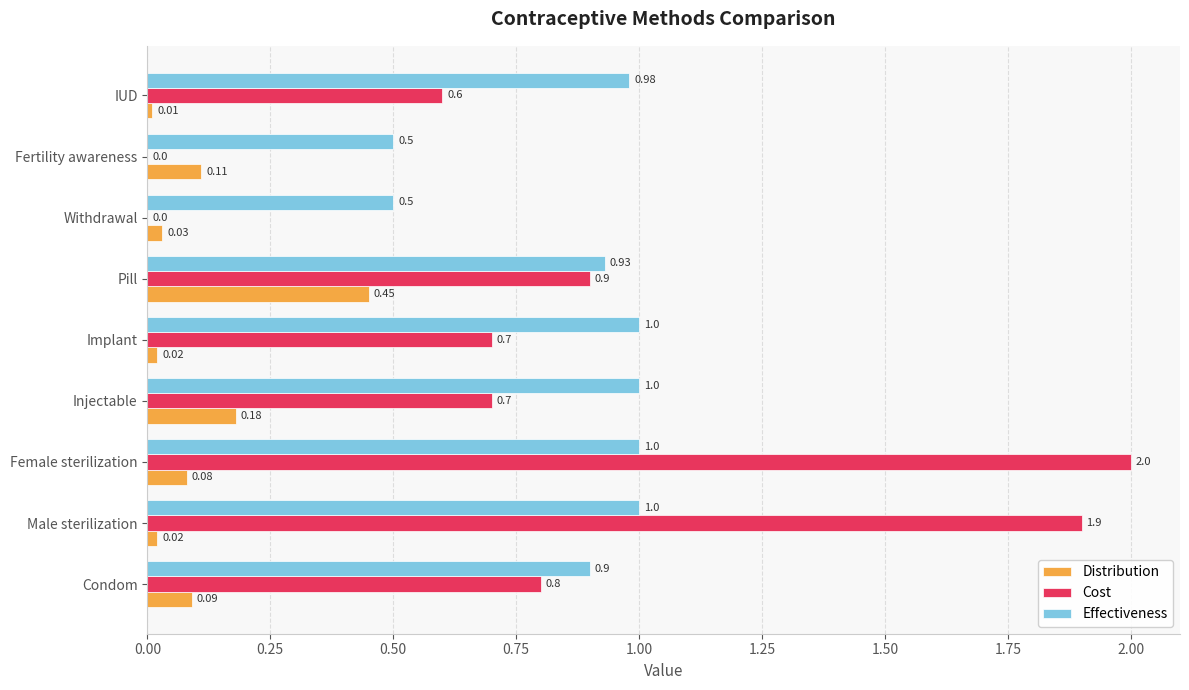

Which series changed the most between Injectable and Fertility awareness?

Cost